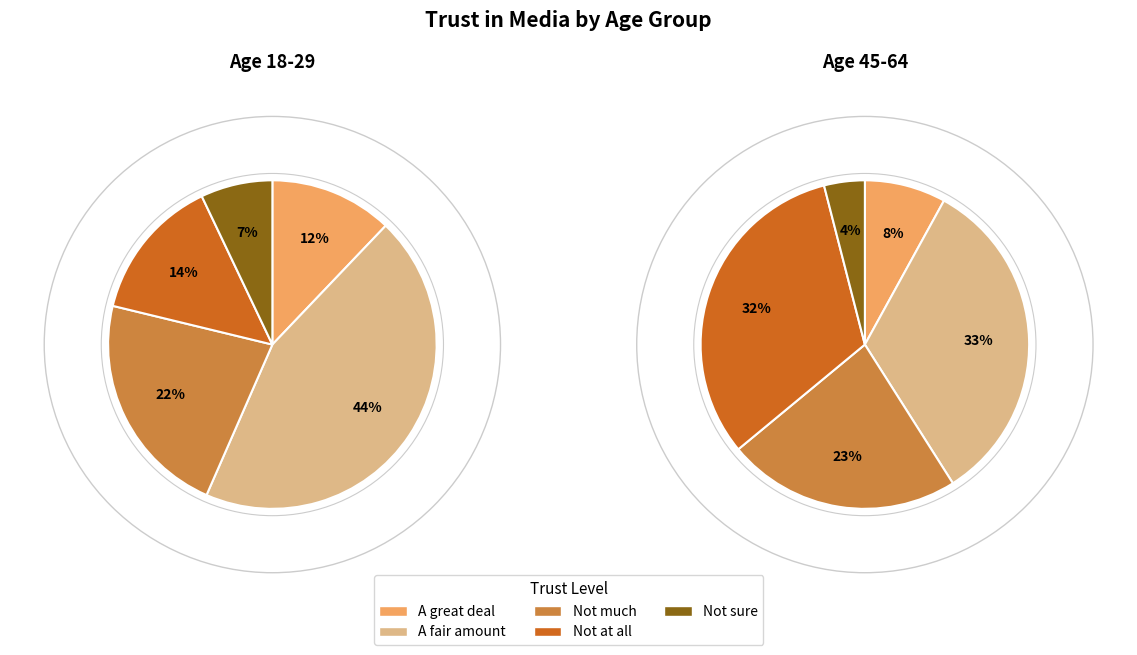

To the nearest percent, what portion does A fair amount represent?

33%